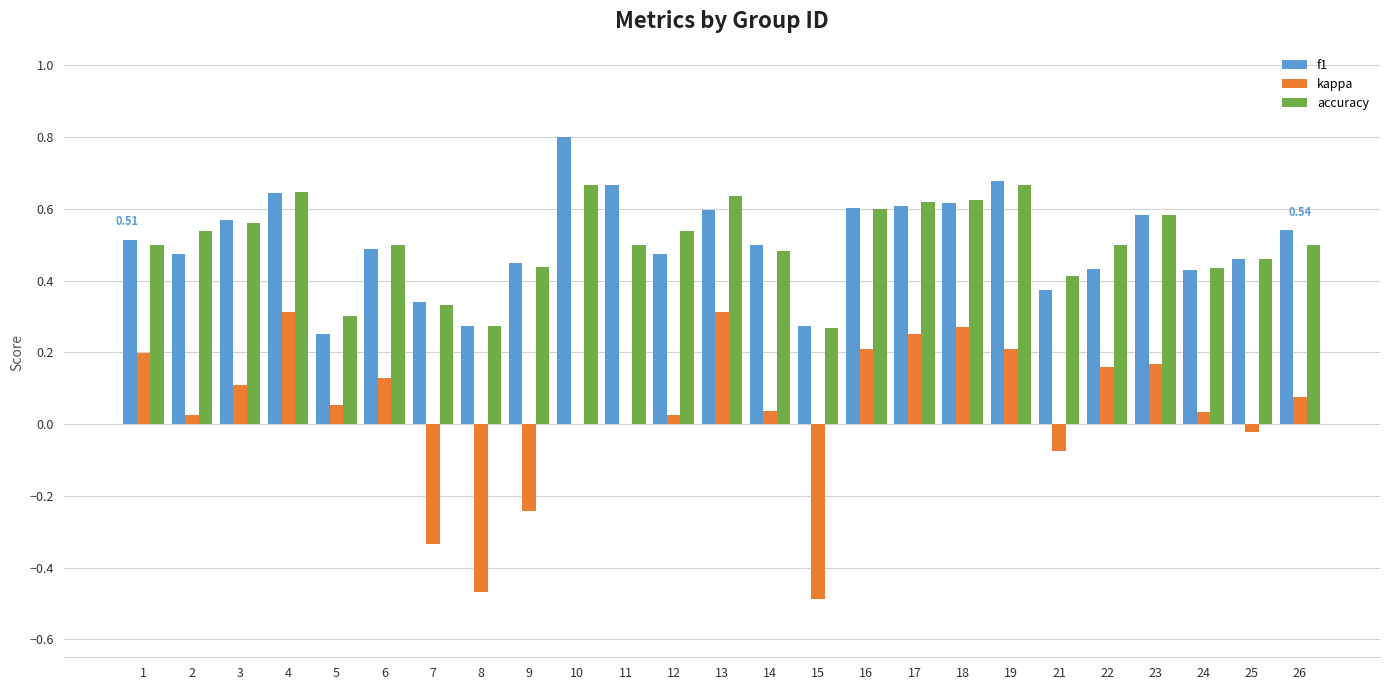

Does the chart contain stacked bars?

No